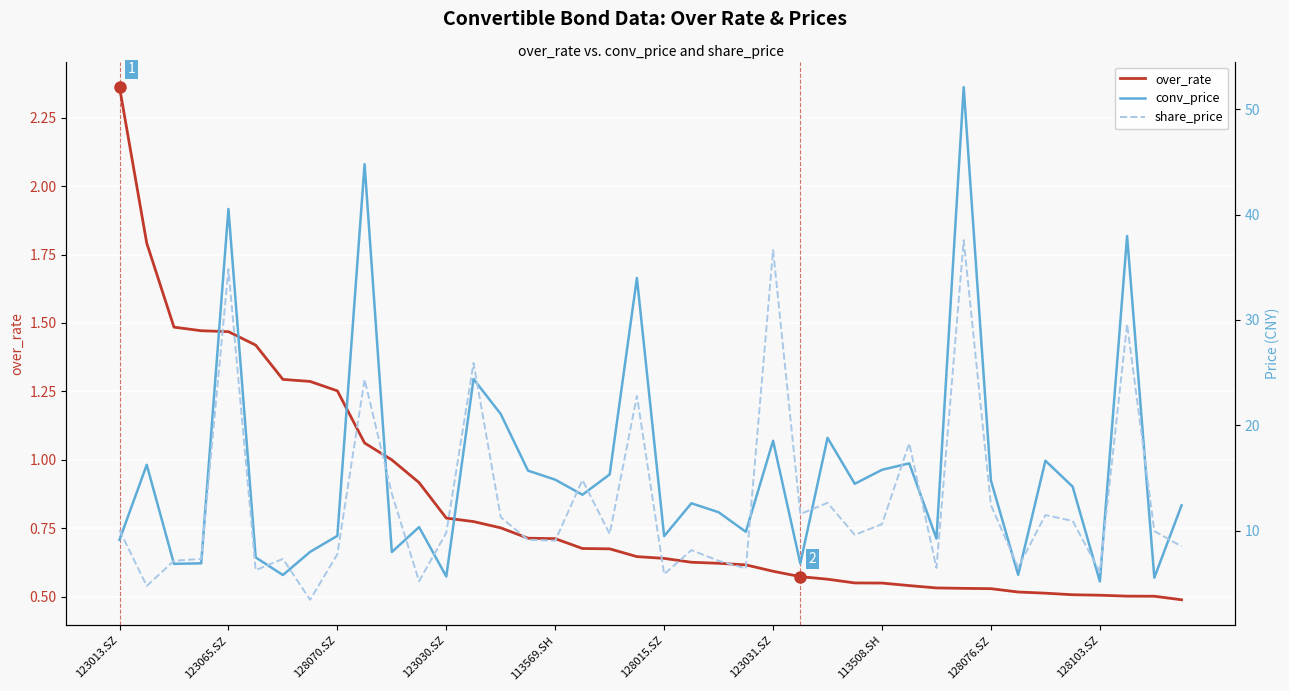

At which label is share_price closest to 20?

29